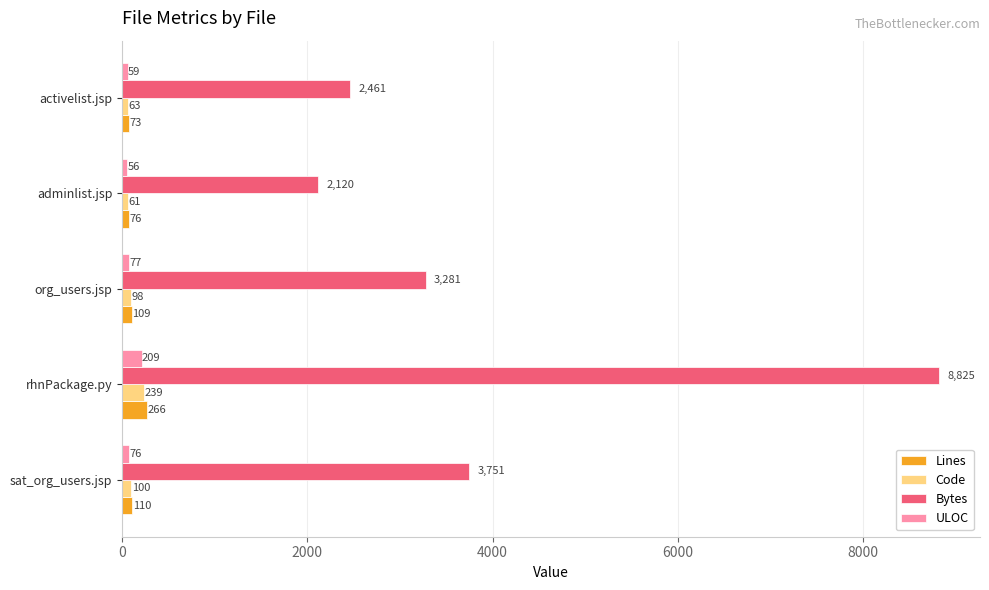

How many distinct data groups are displayed?

4